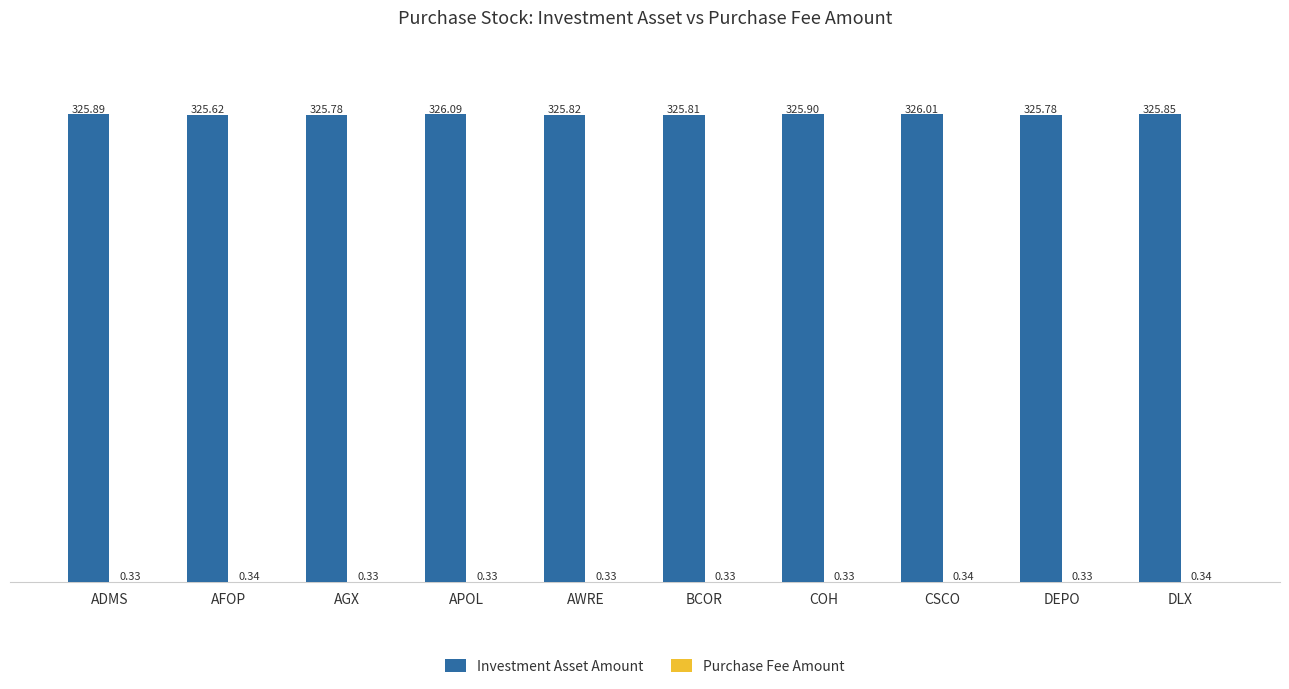

How many groups of bars are there?

10